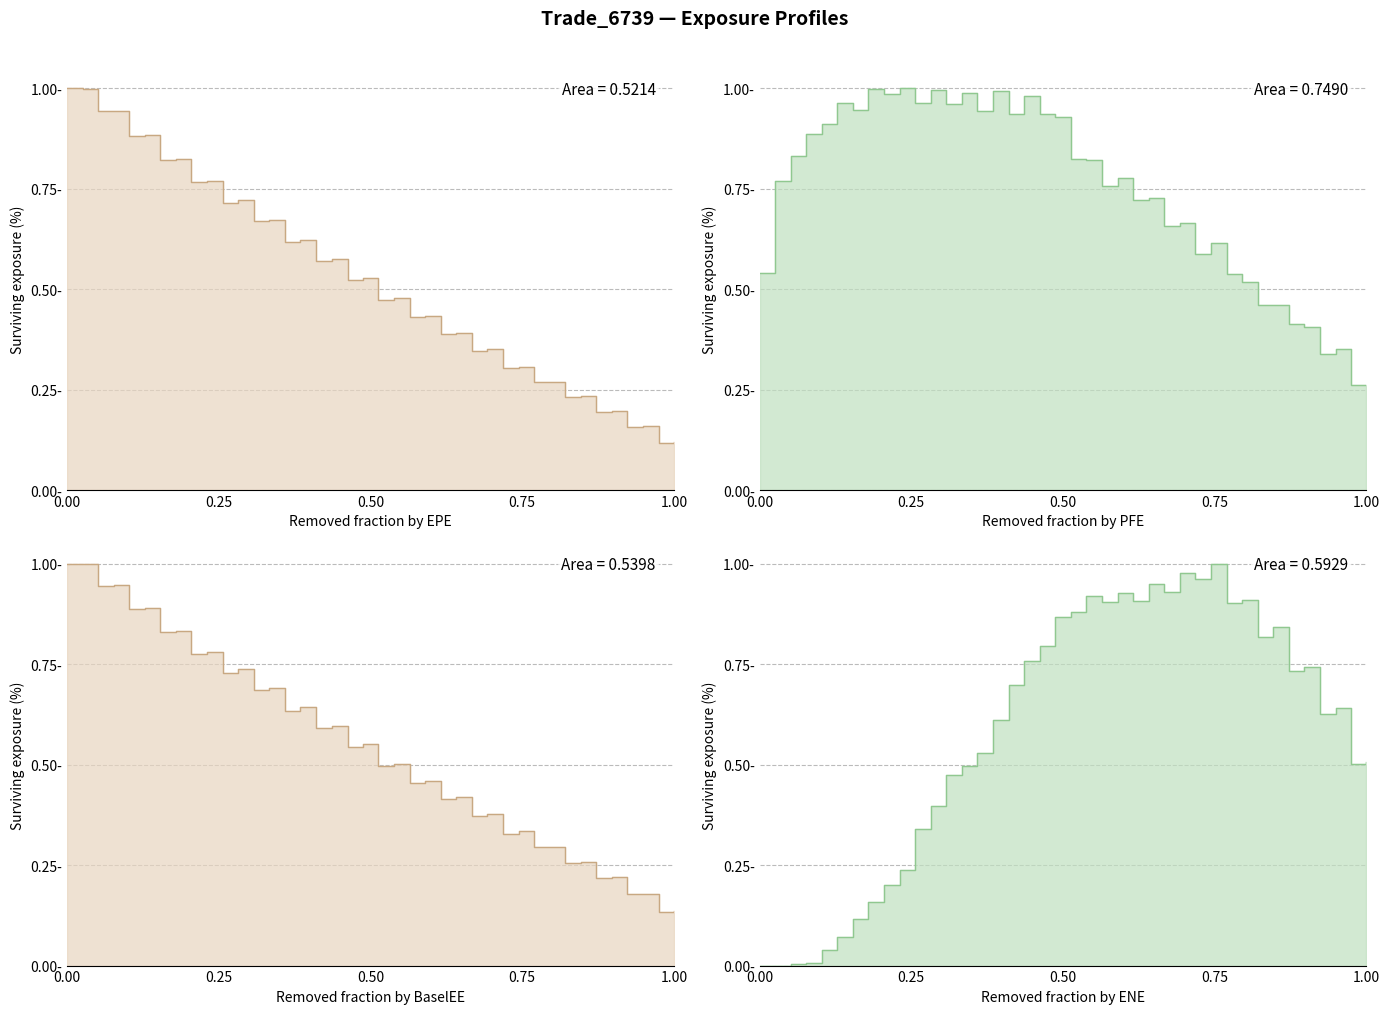

Which series has the widest spread of values?

ENE line